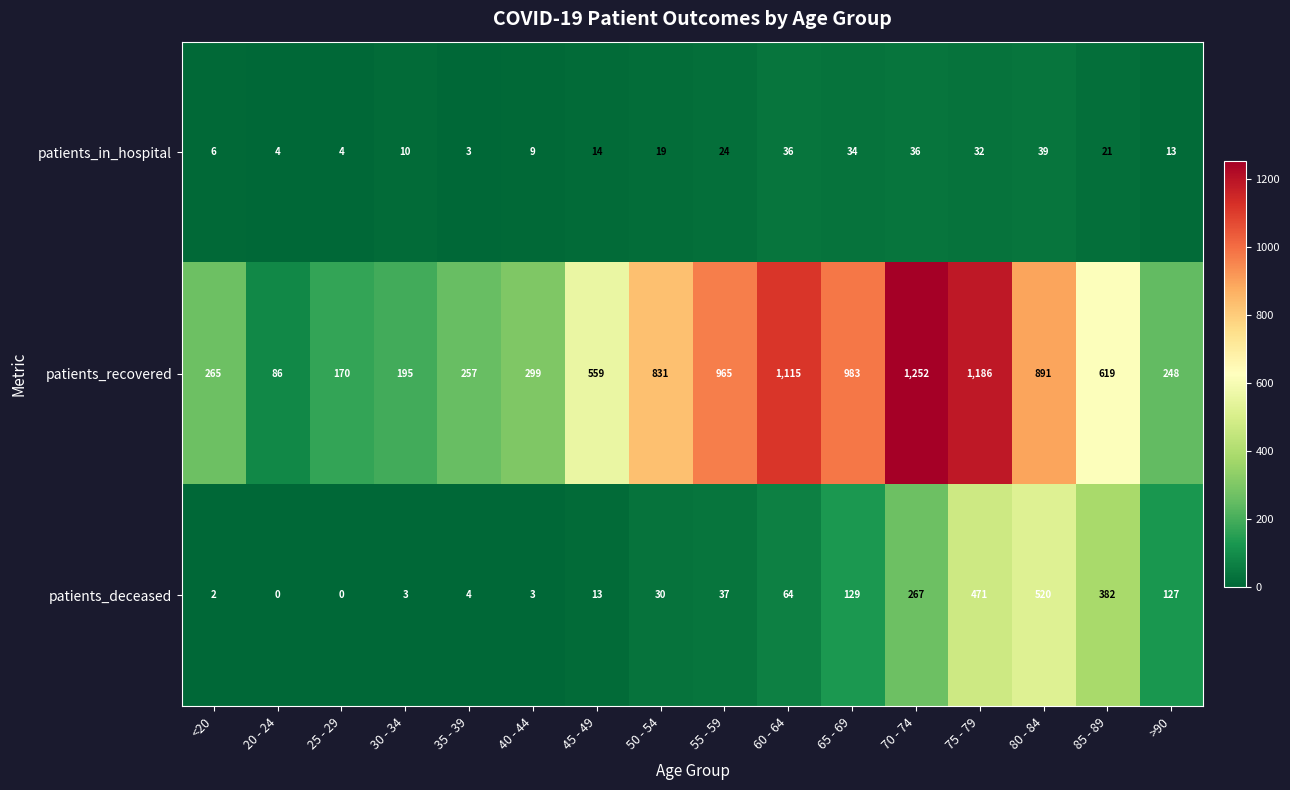

What is the total value across all series at 20 - 24?

90